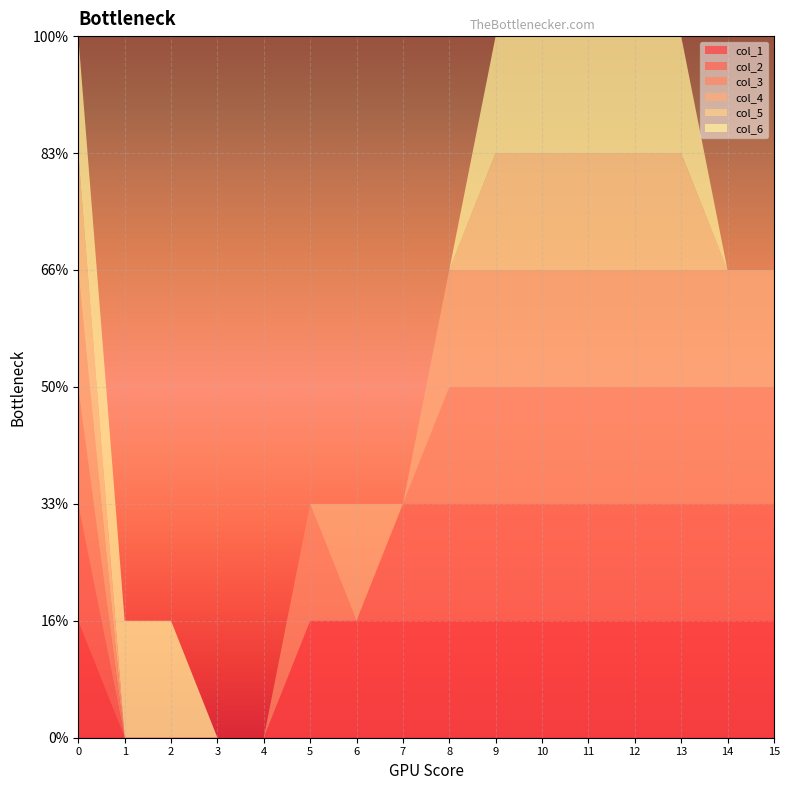

Reading left to right, what are all the values shown in this chart?

col_1: 0=1	1=0	2=0	3=0	4=0	5=1	6=1	7=1	8=1	9=1	10=1	11=1	12=1	13=1	14=1	15=1
col_2: 0=1	1=0	2=0	3=0	4=0	5=0	6=0	7=1	8=1	9=1	10=1	11=1	12=1	13=1	14=1	15=1
col_3: 0=1	1=0	2=0	3=0	4=0	5=1	6=0	7=0	8=1	9=1	10=1	11=1	12=1	13=1	14=1	15=1
col_4: 0=1	1=0	2=0	3=0	4=0	5=0	6=1	7=0	8=1	9=1	10=1	11=1	12=1	13=1	14=1	15=1
col_5: 0=1	1=0	2=0	3=0	4=0	5=0	6=0	7=0	8=0	9=1	10=1	11=1	12=1	13=1	14=0	15=0
col_6: 0=1	1=1	2=1	3=0	4=0	5=0	6=0	7=0	8=0	9=1	10=1	11=1	12=1	13=1	14=0	15=0